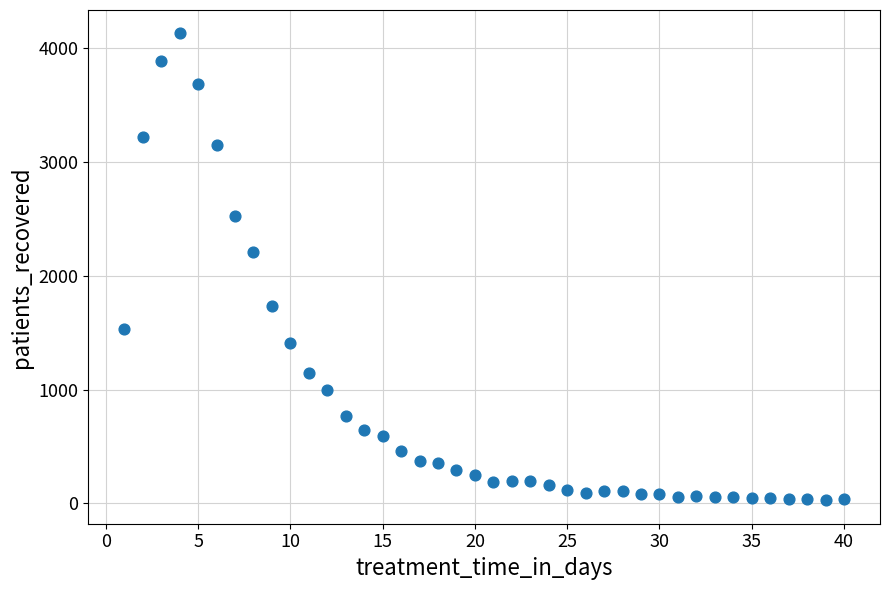

What Y value in the scatter plot is closest to 2079?

2210